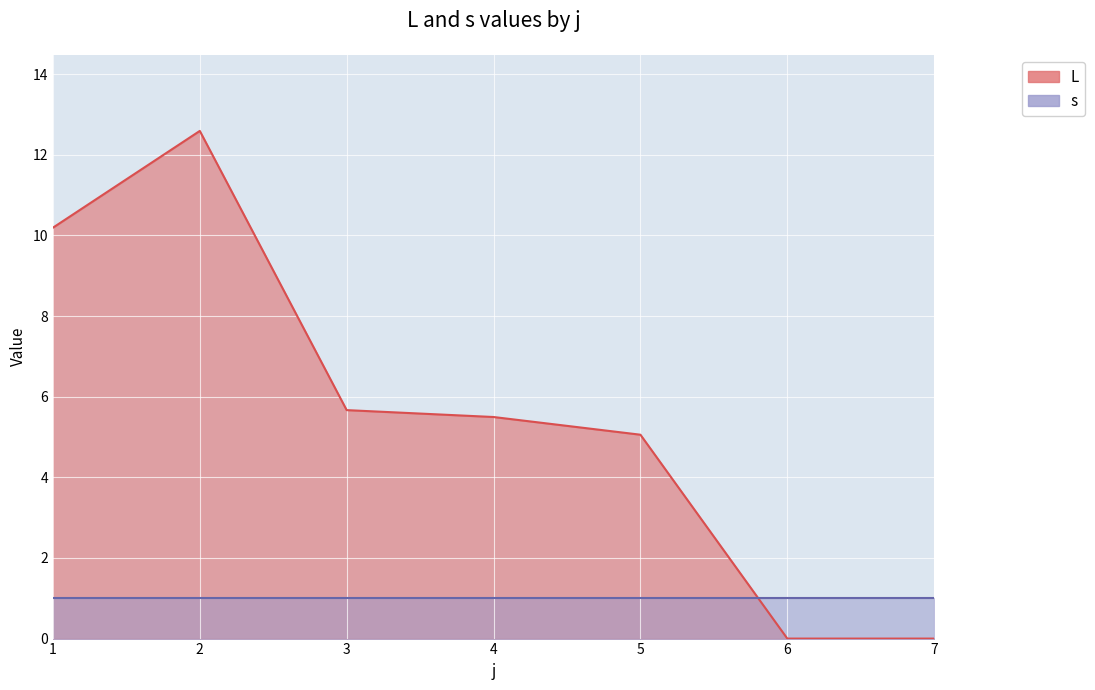

What is the sum of all values?

39.0